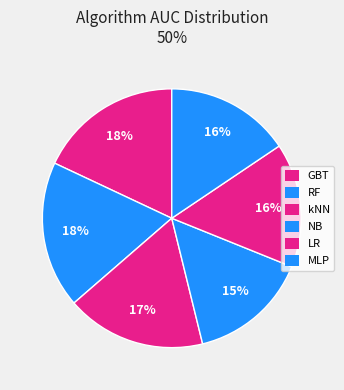

True or false: GBT accounts for 32% of the total.

False